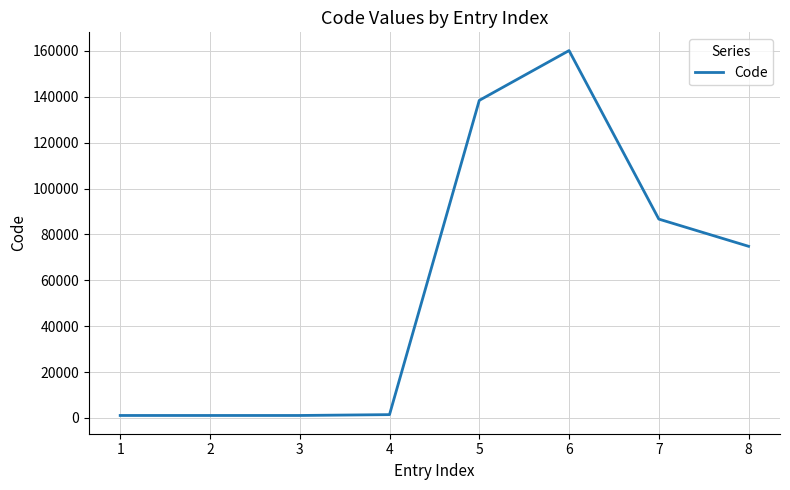

Does the chart display data point markers on the line(s)?

No